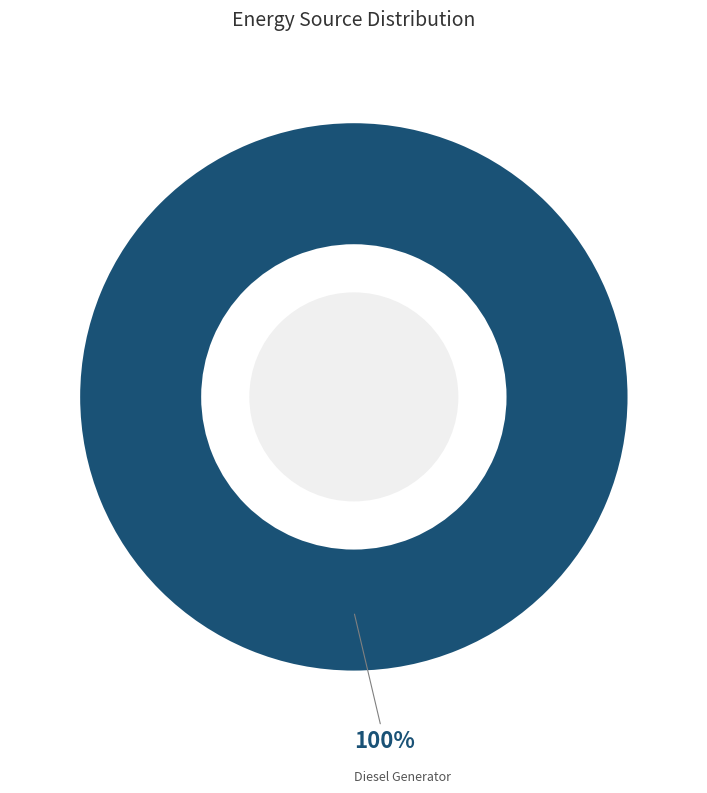

Is there any slice that represents more than half of the pie?

Yes